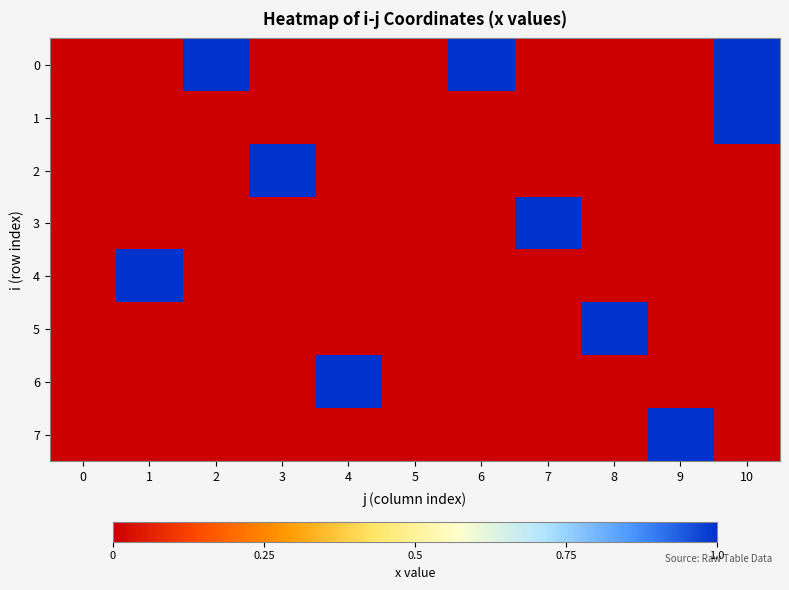

What is the maximum value shown in the chart?

1